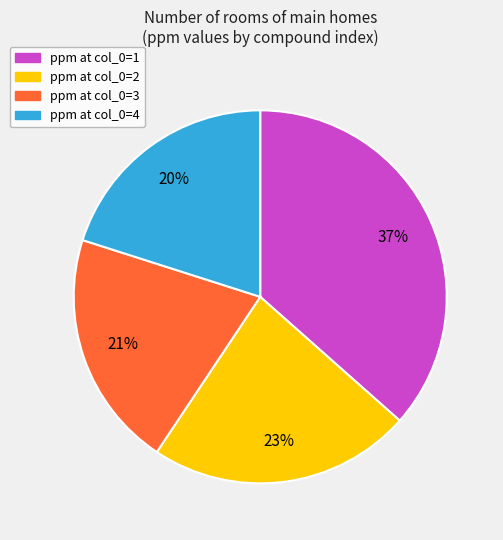

The ppm at col_0=1 slice represents 37% of the pie. True or false?

True